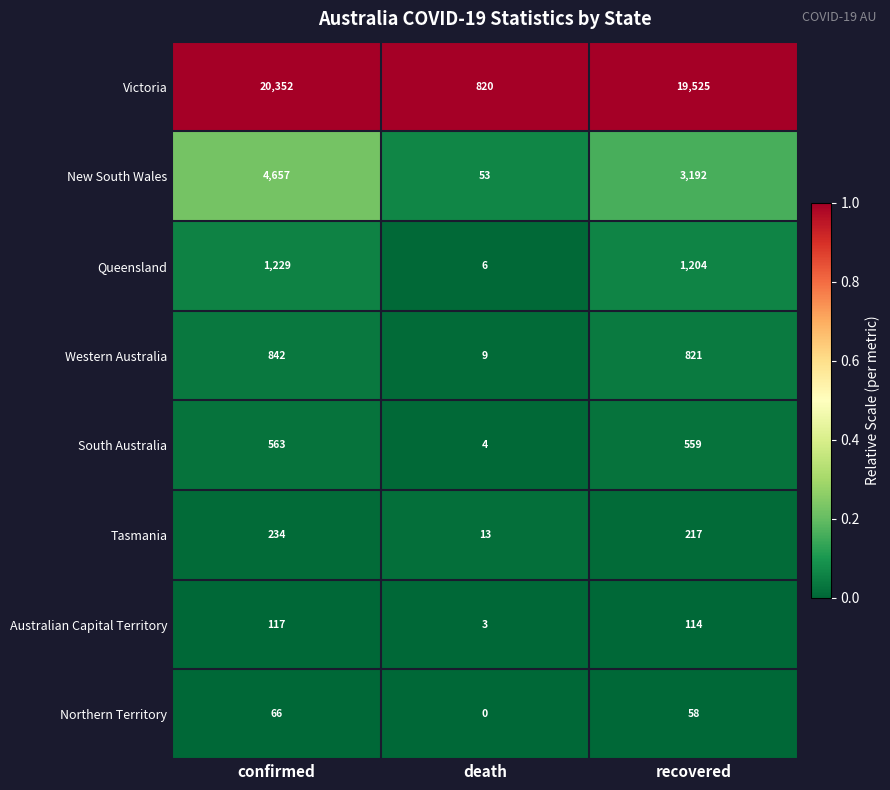

Rank the series at confirmed from highest to lowest value.

Victoria, New South Wales, Queensland, Western Australia, South Australia, Tasmania, Australian Capital Territory, Northern Territory